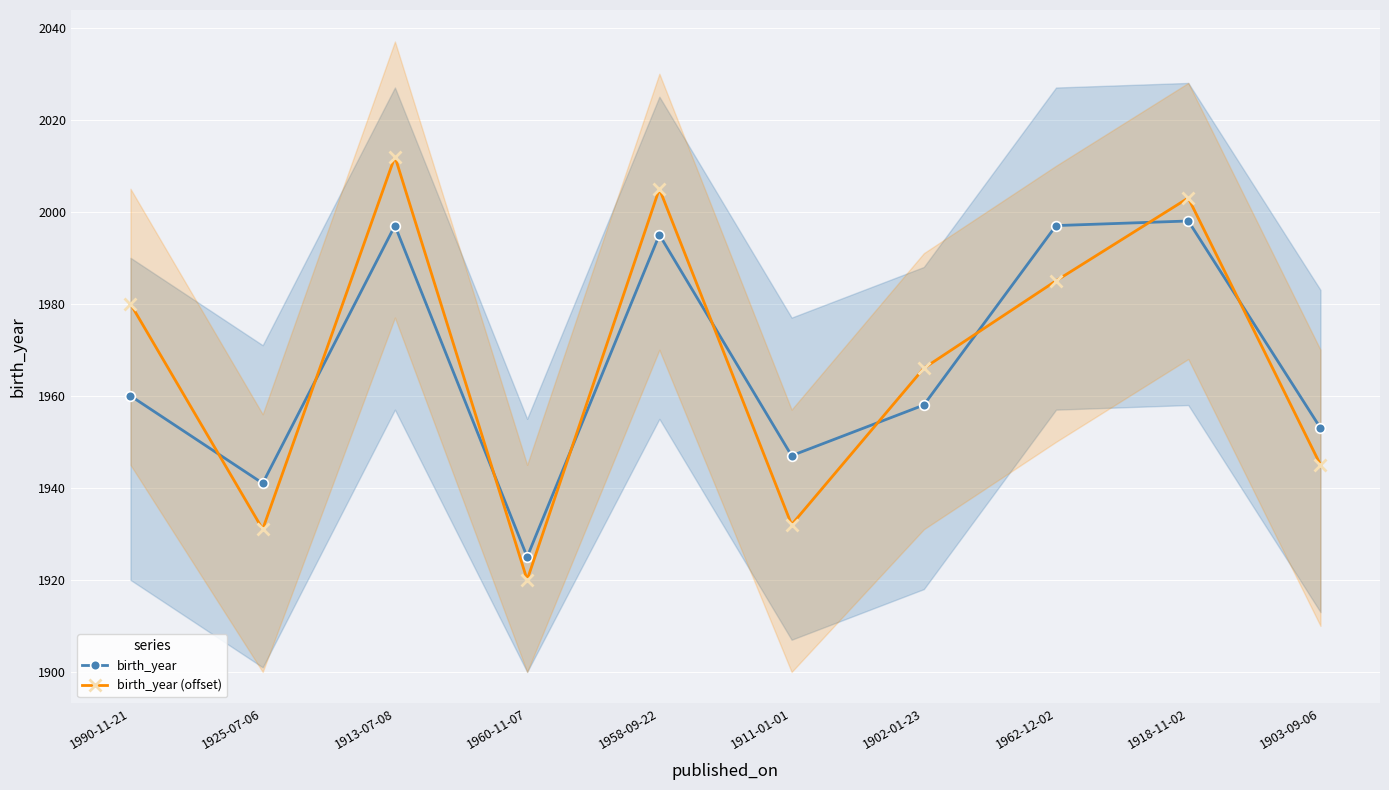

List the labels in order of birth_year value, smallest first.

1960-11-07, 1925-07-06, 1911-01-01, 1903-09-06, 1902-01-23, 1990-11-21, 1958-09-22, 1913-07-08, 1962-12-02, 1918-11-02